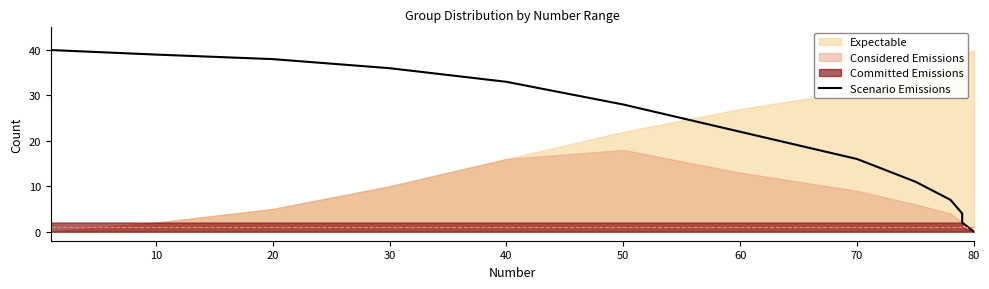

Does the chart display data point markers on the line(s)?

No